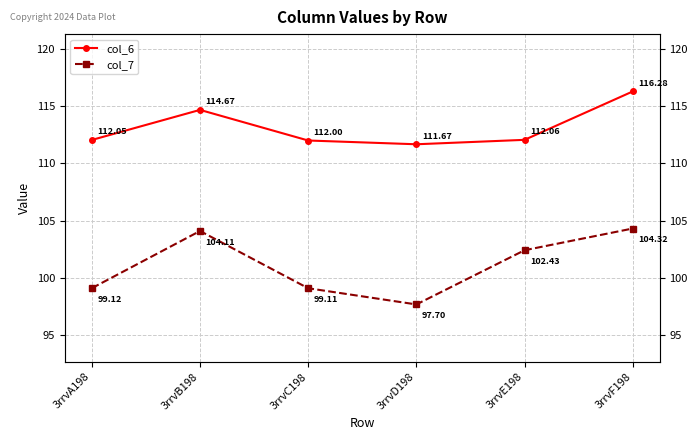

At which label does col_6 reach its peak?

3rrvF198